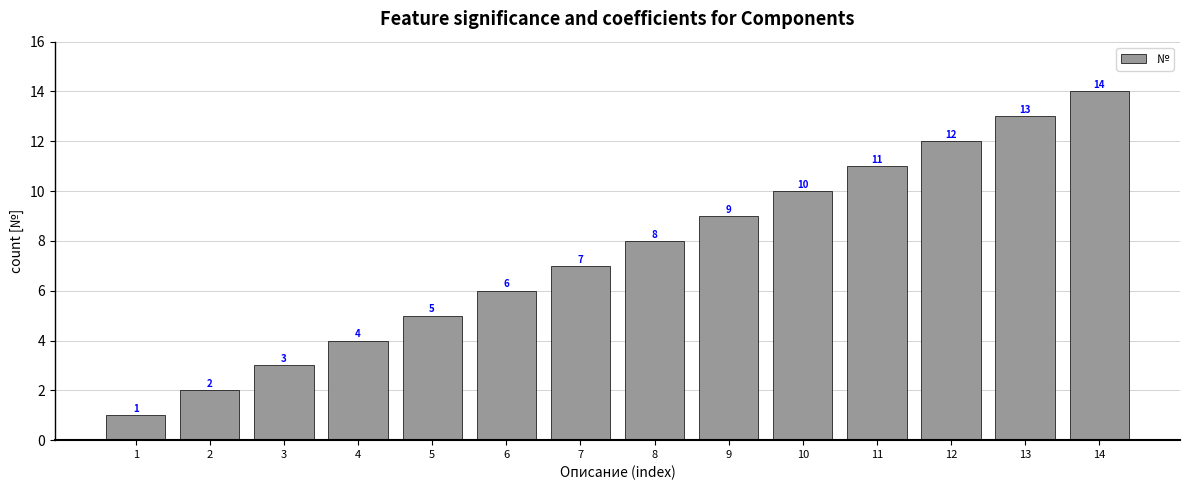

What is the difference between the values at 10 and 2?

8